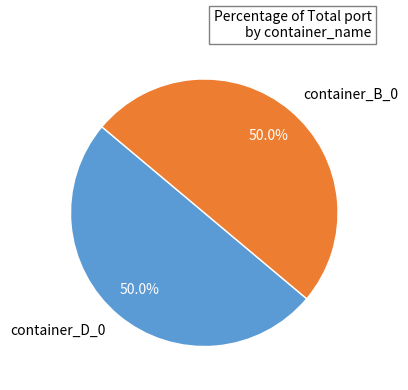

What is the ratio of the value at container_D_0 to the value at container_B_0?

1.0